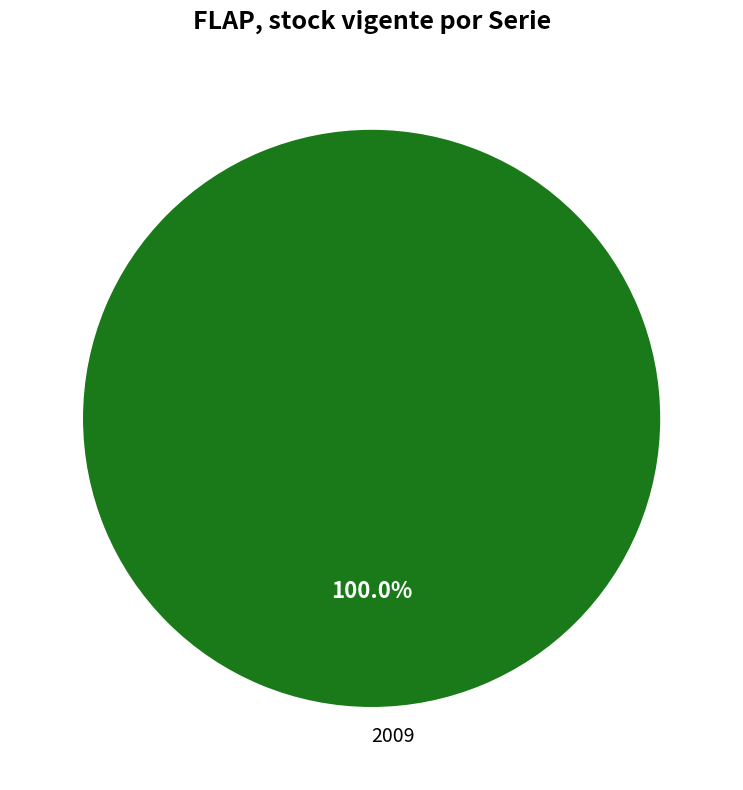

Is there a majority slice in this chart?

Yes